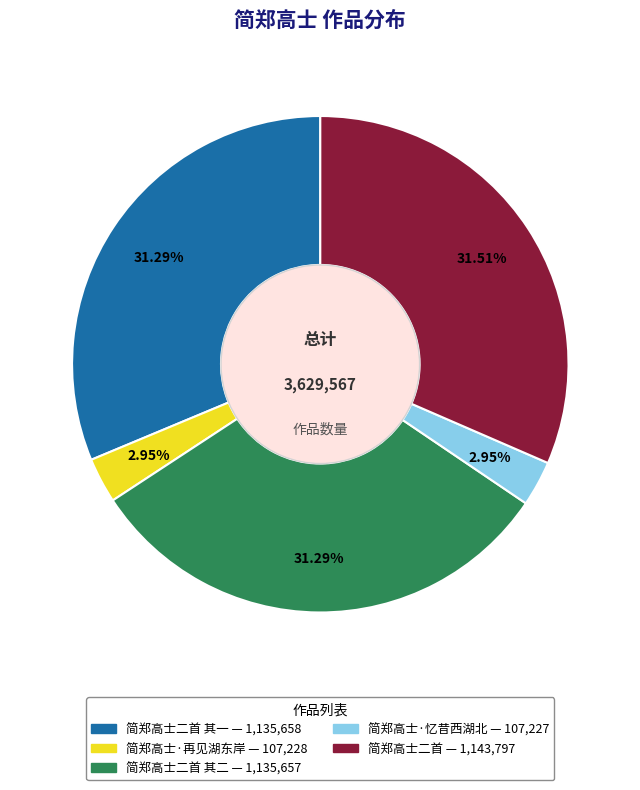

Is there any slice that represents more than half of the pie?

No